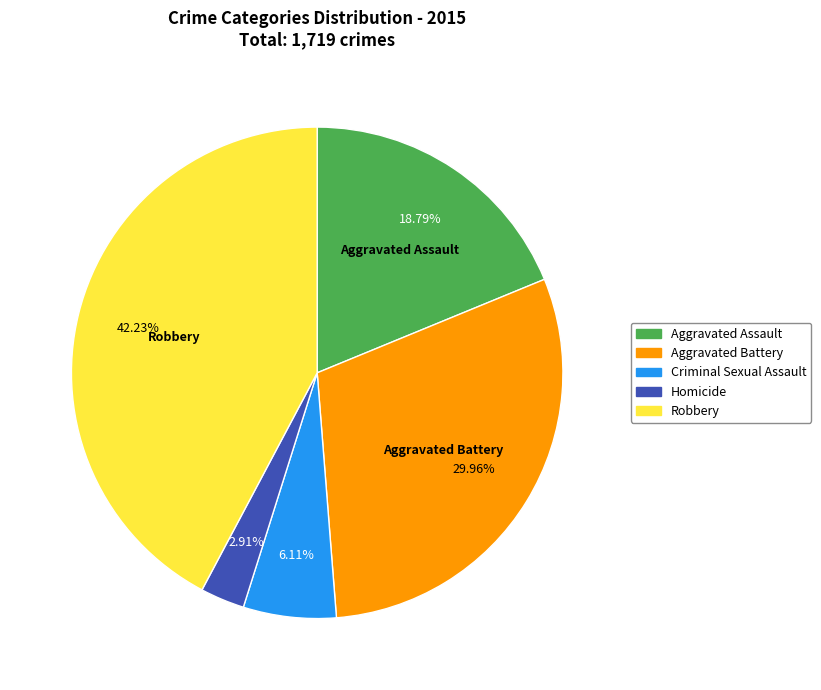

Does Aggravated Battery account for over 50% of the chart?

No